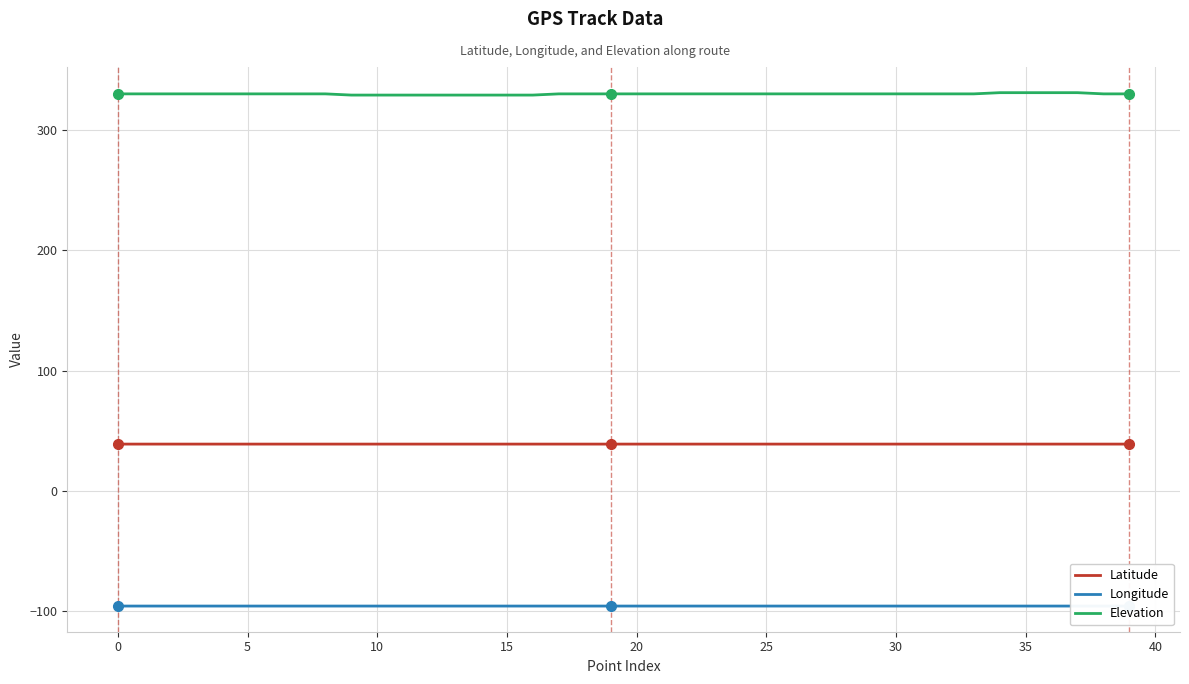

What is the maximum value for Latitude?

38.9